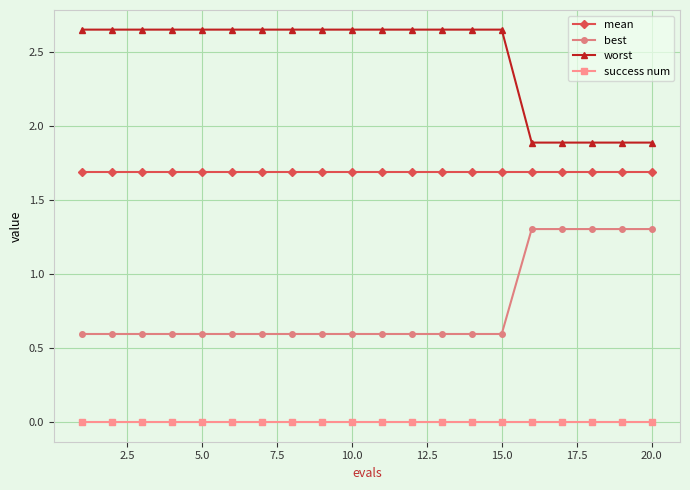

What is the difference between the second highest and second lowest values in the best series?

0.7